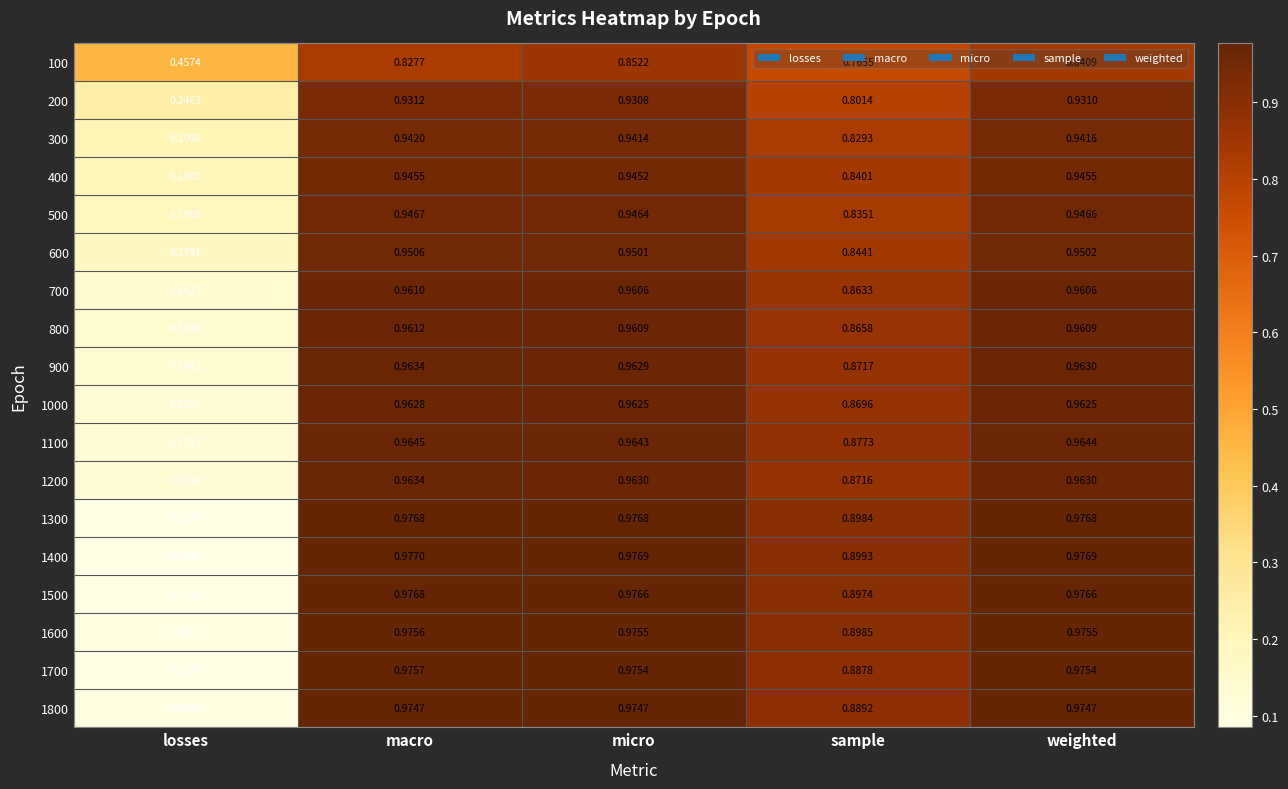

Where is 400 nearest to the value 0?

losses